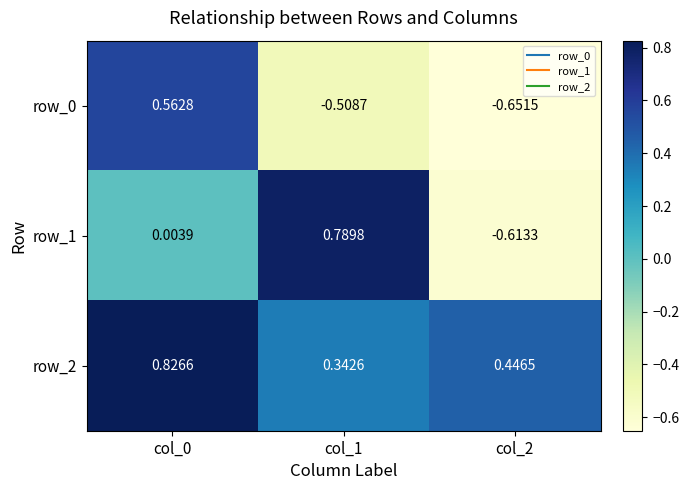

Is the value of row_2 at col_0 greater than the value of row_1 at col_0?

Yes